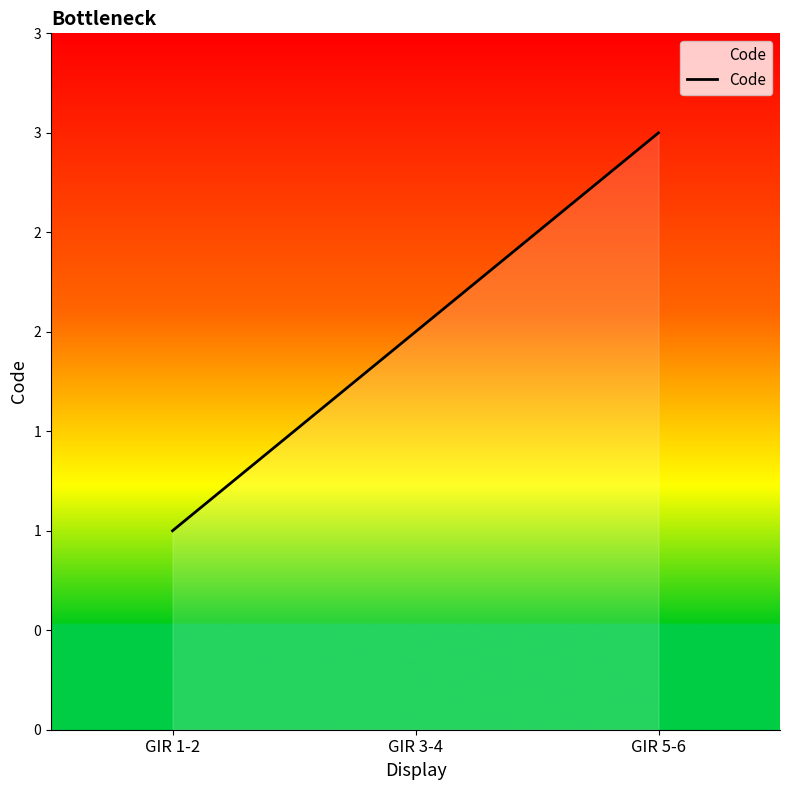

True or false: the data shows 1 at GIR 3-4.

False